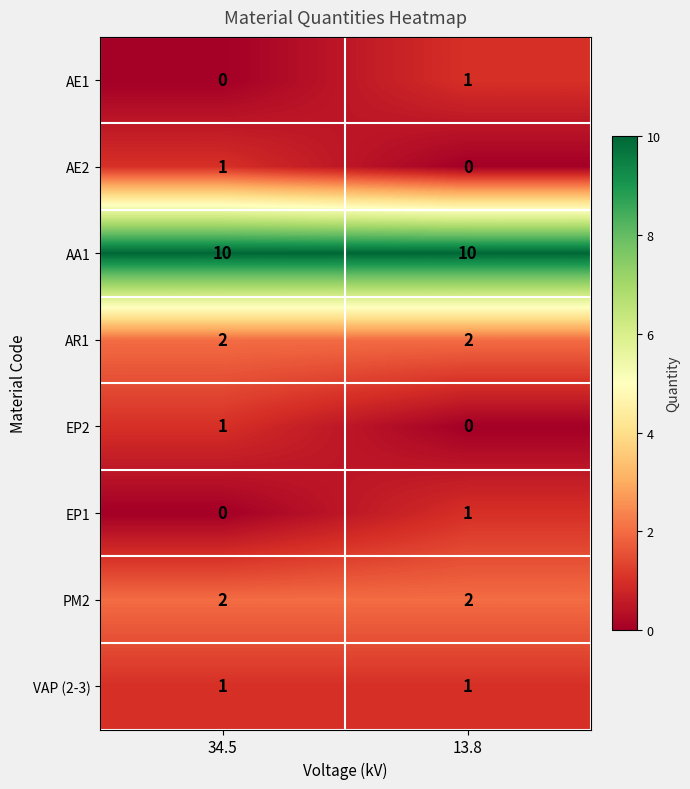

Reading right to left, what are all the values shown in this chart?

AE1: 1	0
AE2: 0	1
AA1: 10	10
AR1: 2	2
EP2: 0	1
EP1: 1	0
PM2: 2	2
VAP (2-3): 1	1